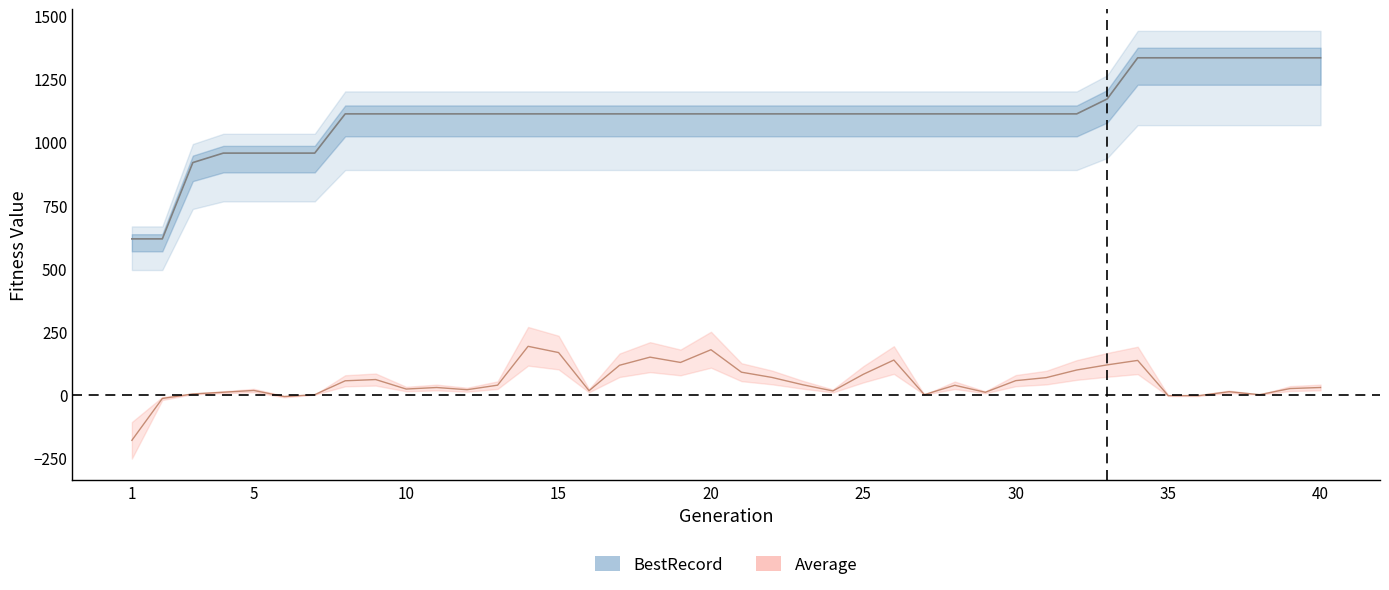

Does the chart have visible grid lines?

No